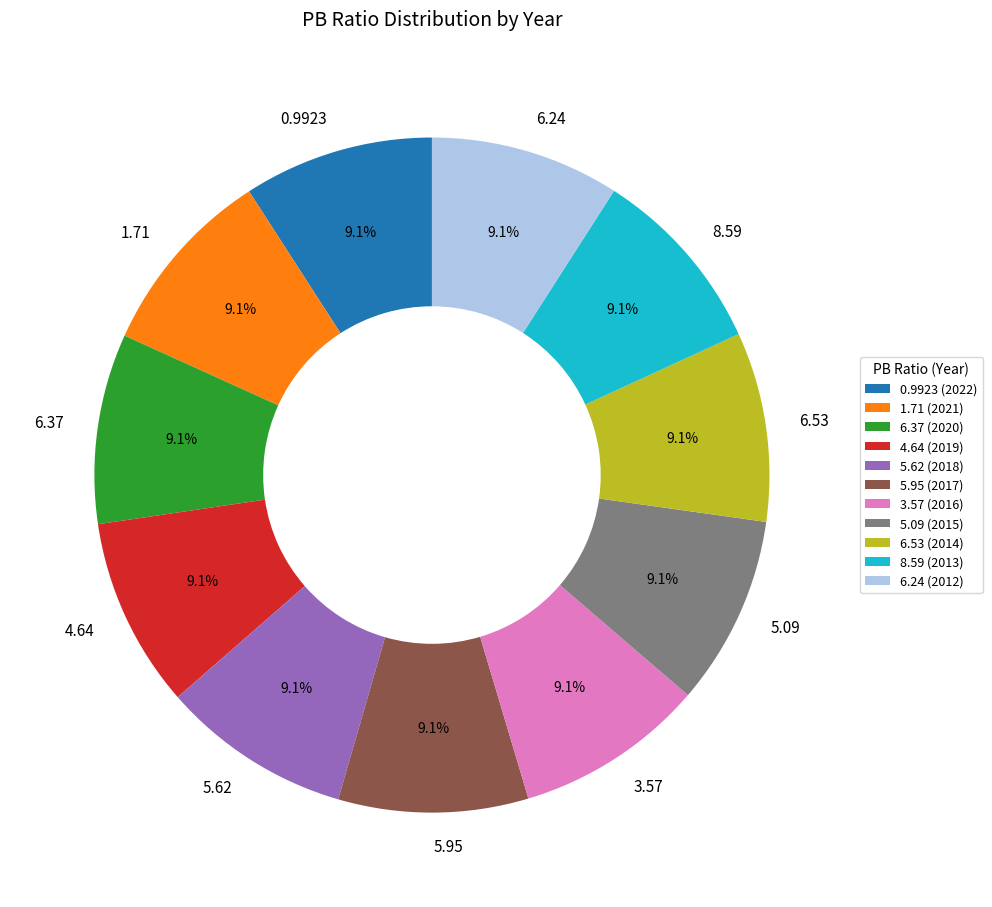

What percentage is the 6.24 slice, to the nearest percent?

9%